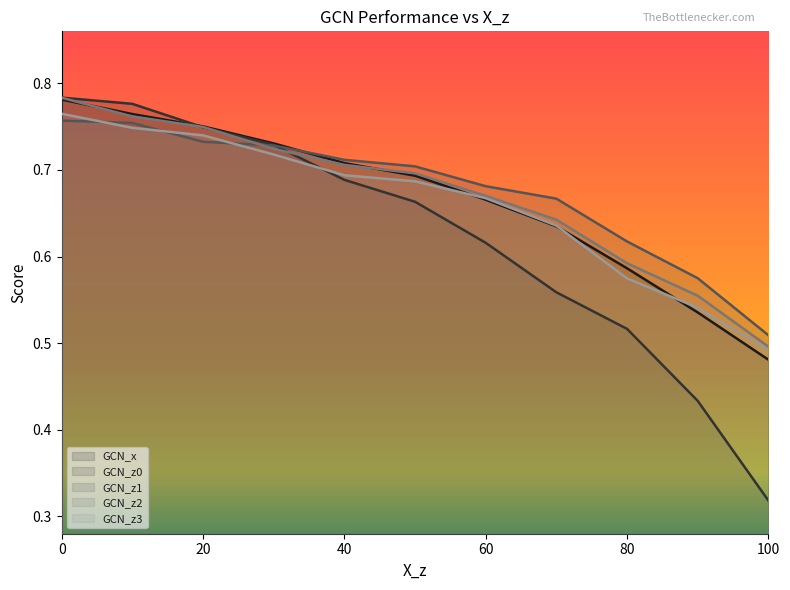

Reading left to right, what are all the values shown in this chart?

GCN_x: 0.8	0.8	0.8	0.7	0.7	0.7	0.7	0.6	0.6	0.5	0.5
GCN_z0: 0.8	0.8	0.7	0.7	0.7	0.7	0.6	0.6	0.5	0.4	0.3
GCN_z1: 0.8	0.8	0.7	0.7	0.7	0.7	0.7	0.7	0.6	0.6	0.5
GCN_z2: 0.8	0.8	0.7	0.7	0.7	0.7	0.7	0.6	0.6	0.6	0.5
GCN_z3: 0.8	0.7	0.7	0.7	0.7	0.7	0.7	0.6	0.6	0.5	0.5